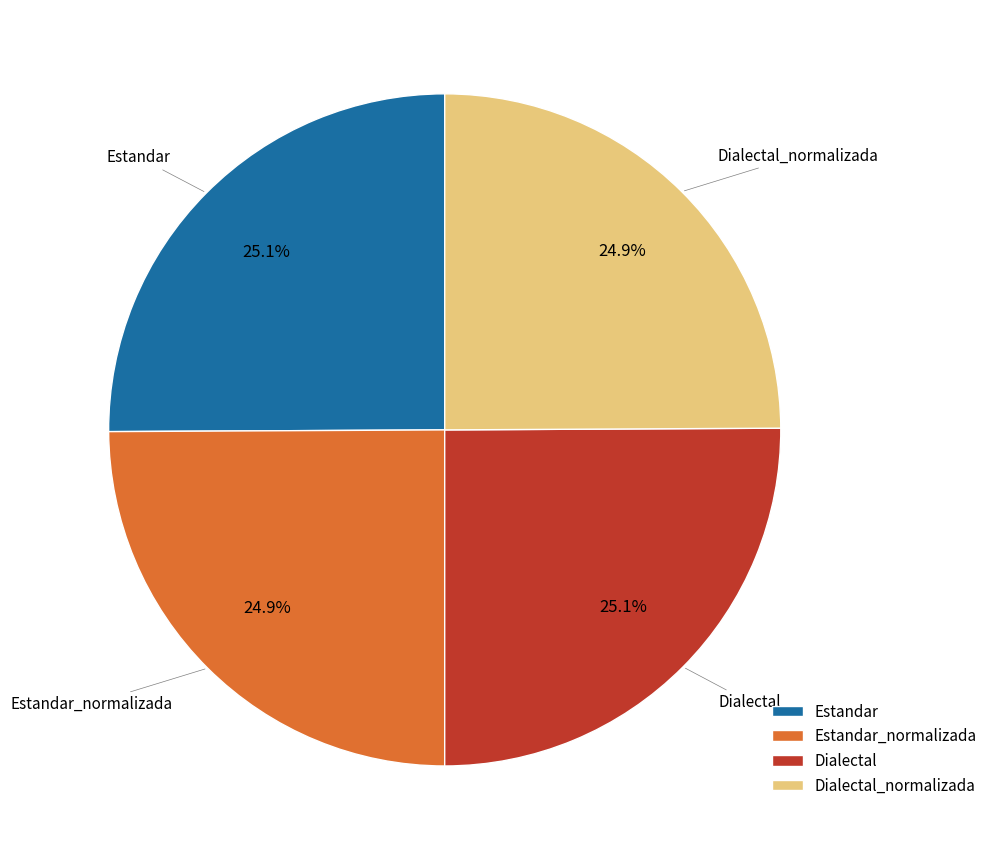

What percentage is NOT represented by Estandar_normalizada?

75.1%